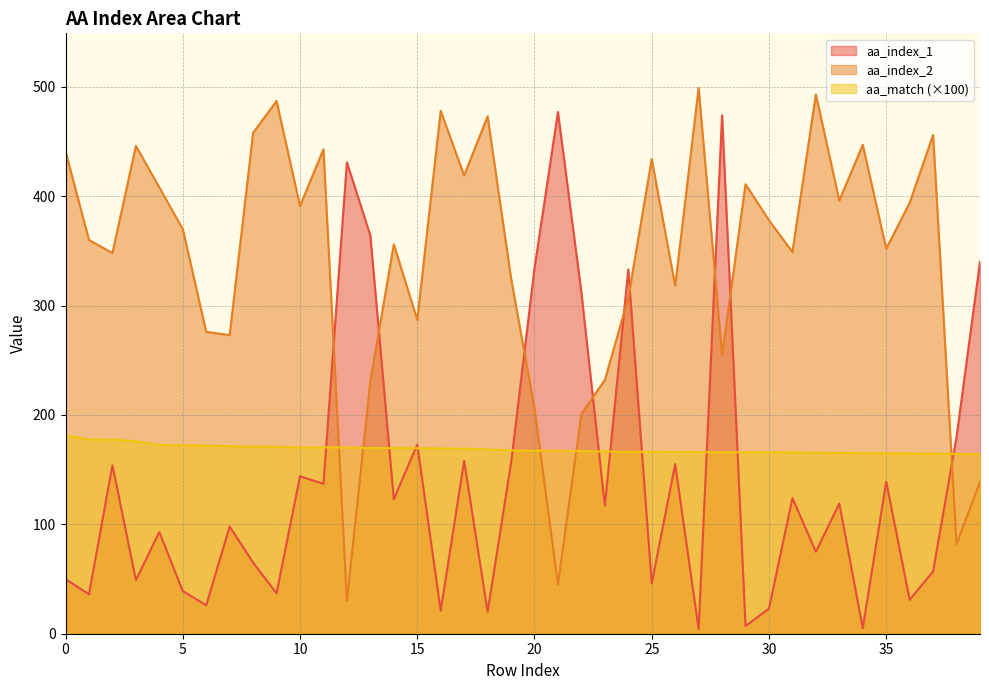

At 11, list the series in order from smallest to largest.

aa_index_1, aa_match, aa_index_2